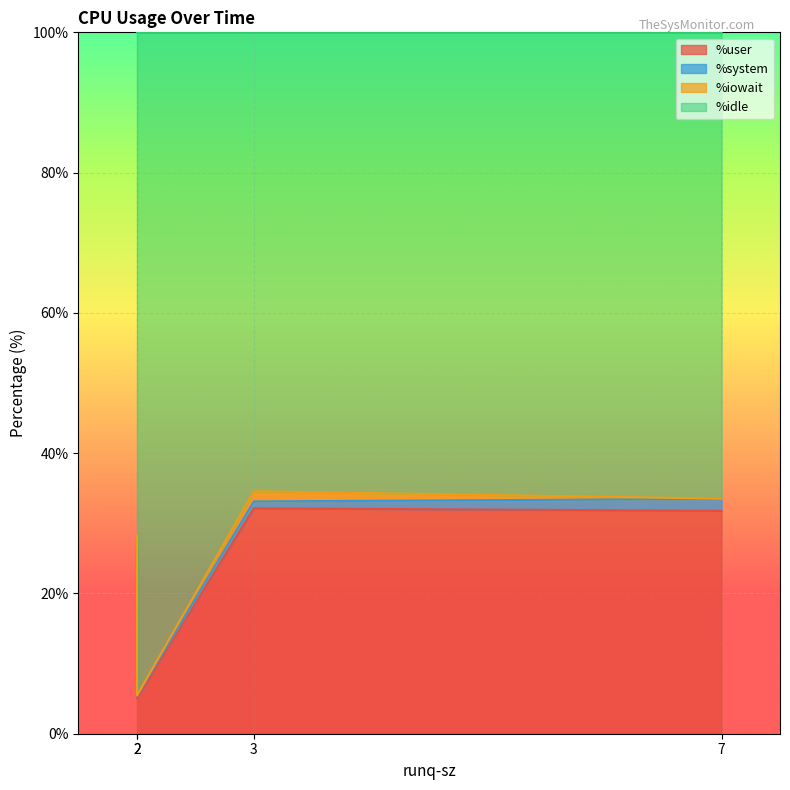

What is the sum of the %iowait values at 7 and 2?

0.1